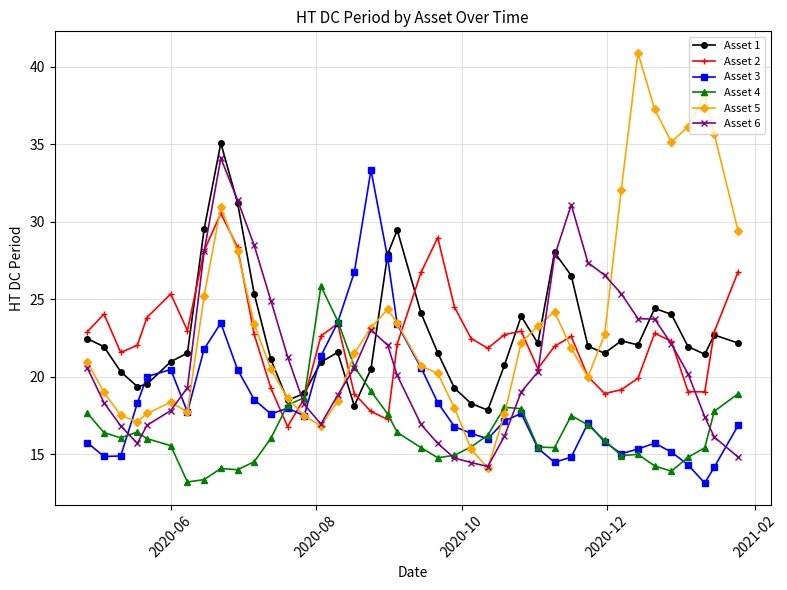

What is the smallest value displayed?

13.1